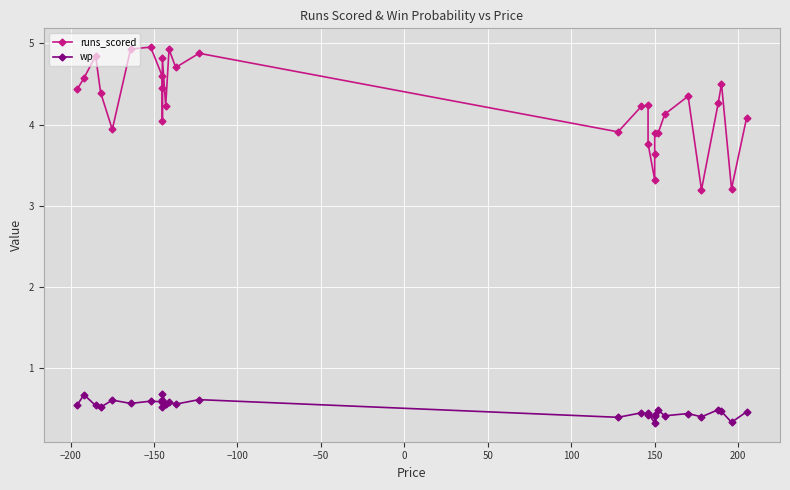

True or false: wp has a value of 0.2 at 27.

False